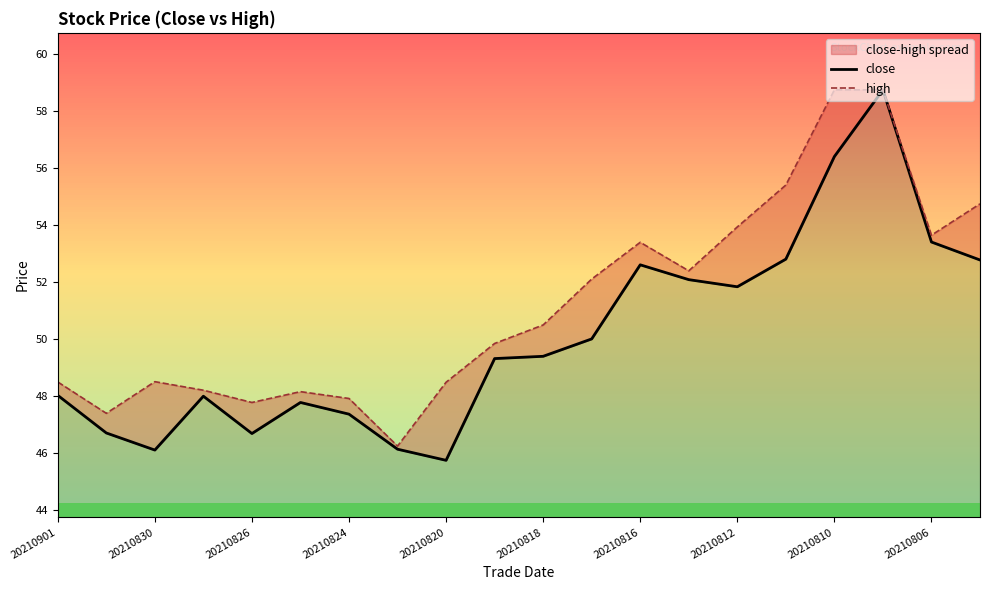

How many lines are shown in the chart?

2